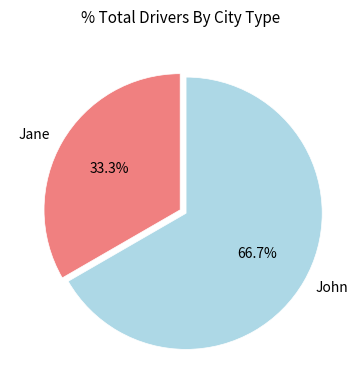

True or false: John accounts for 67% of the total.

True